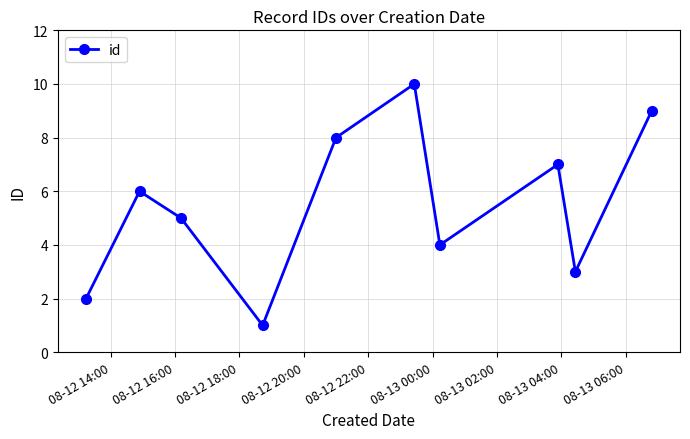

True or false: there are more than 0 points higher than both neighbors.

True